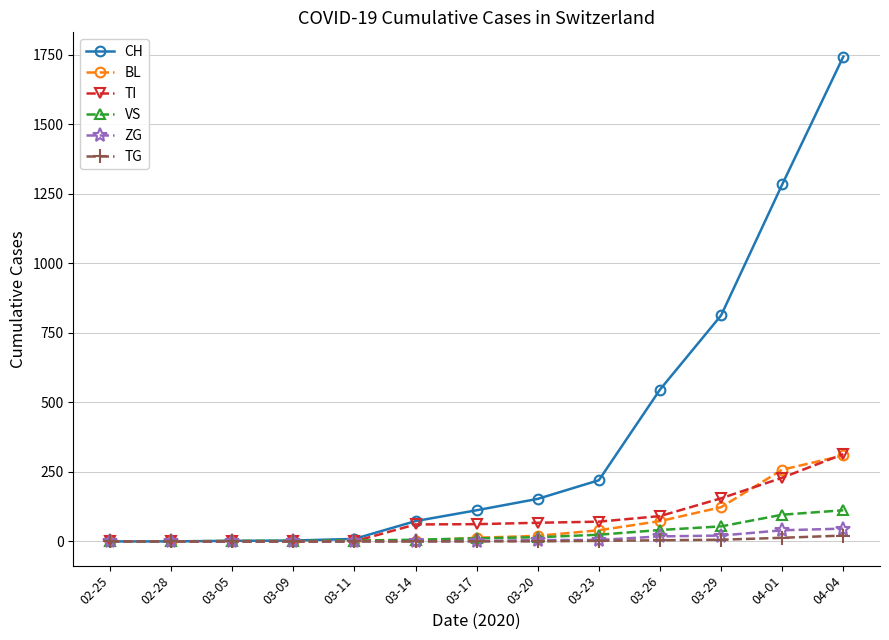

Does the chart have visible grid lines?

Yes